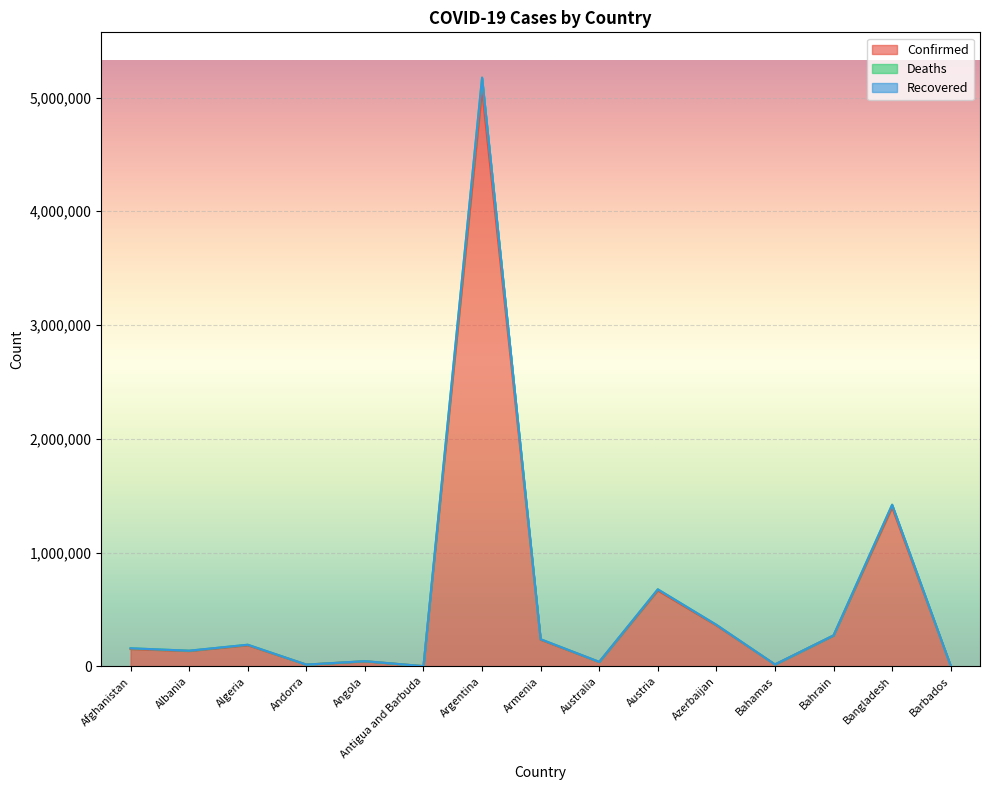

At which label does Confirmed first exceed 151563?

Algeria